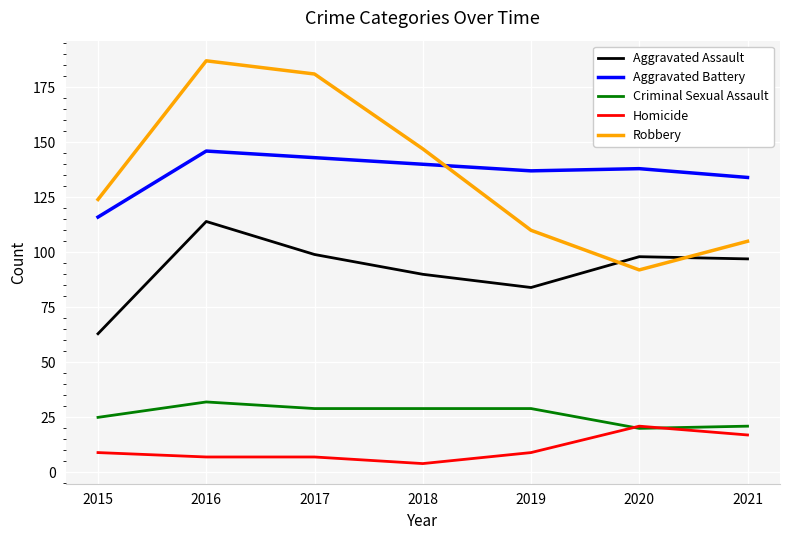

What is the total value across all series at 2016?

486